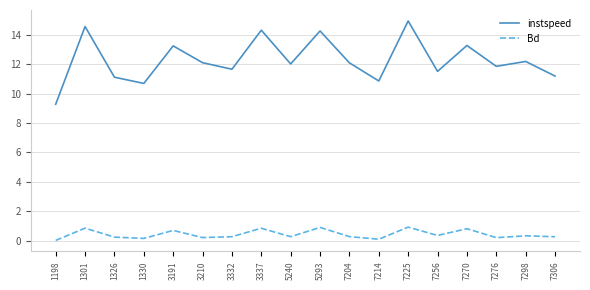

True or false: instspeed has a value of 15.4 at 1198.

False